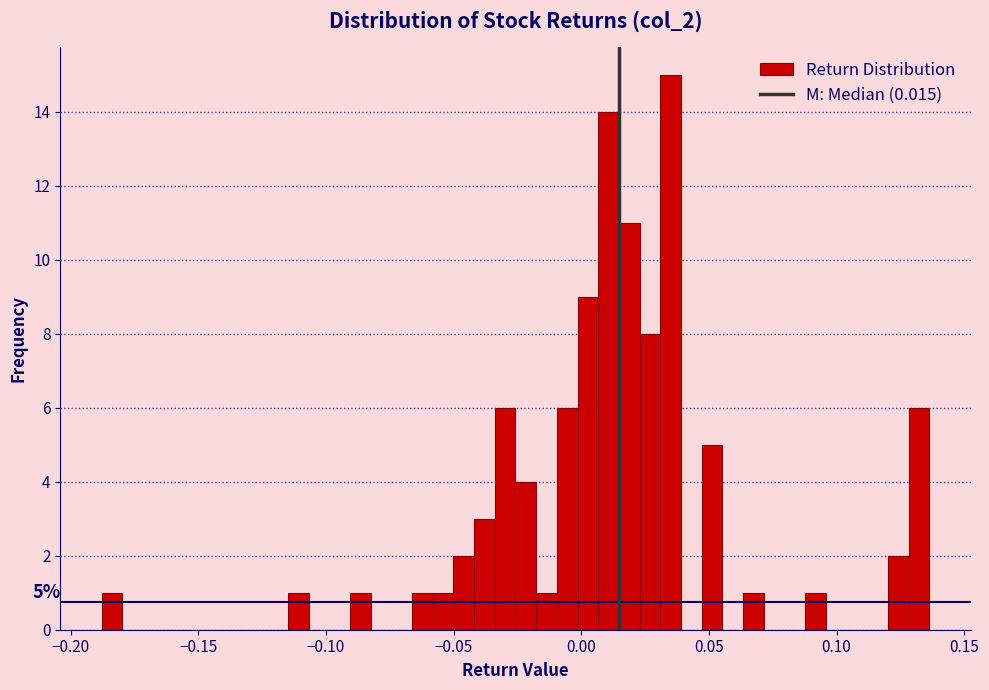

Around what value on the x-axis is the tallest bar? Give the approximate position of its centre, as read against the axis.

0.035